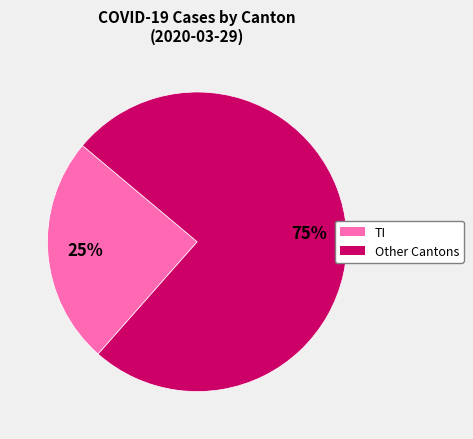

Does any single category account for the majority?

Yes